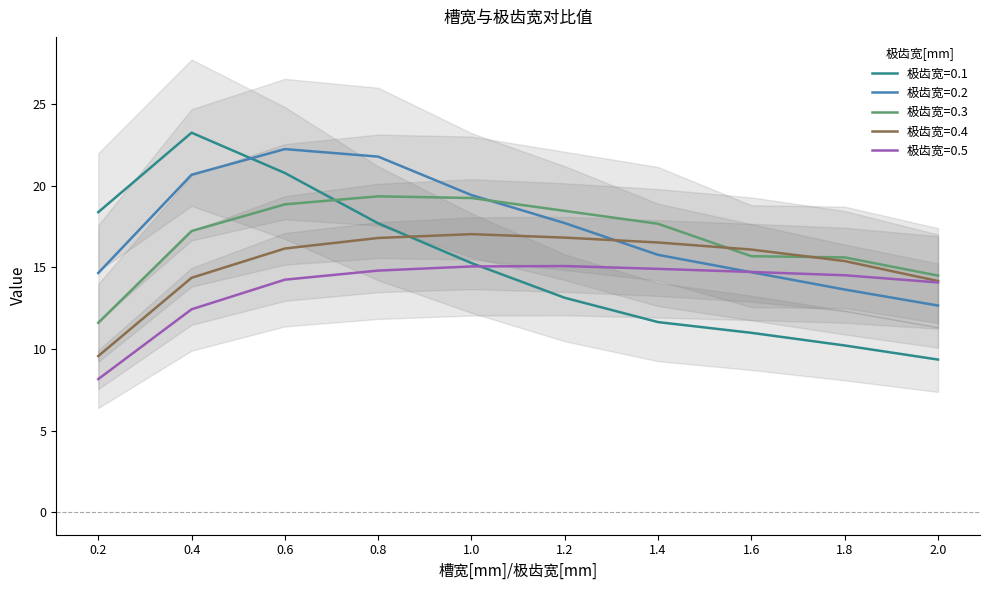

Which has a higher value, 0.8 or 2.0?

0.8